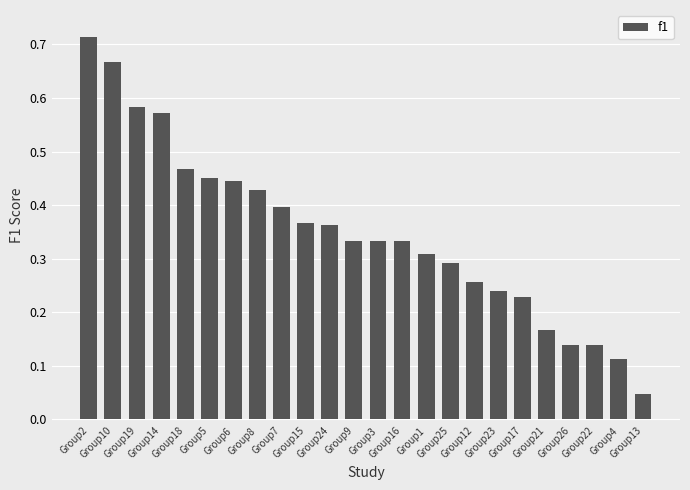

What is the sum of all values?

8.4